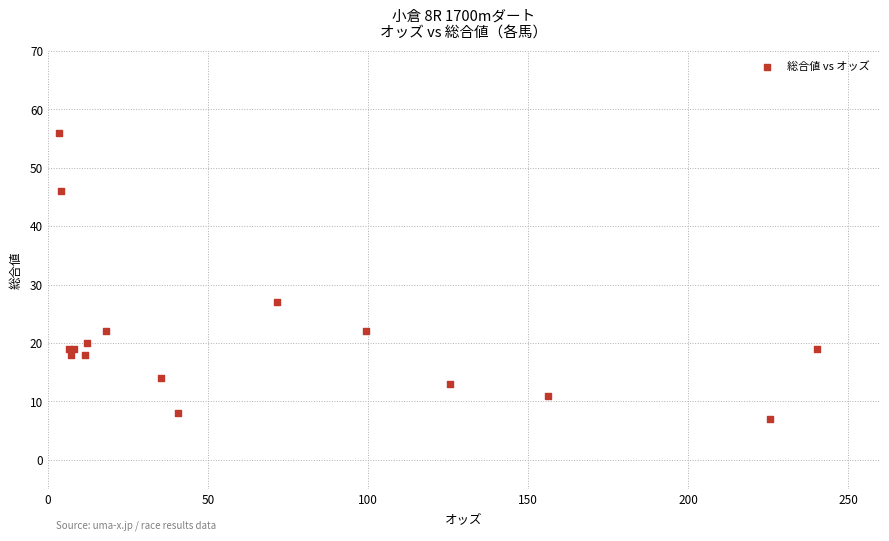

What Y value in the scatter plot is closest to 31?

27